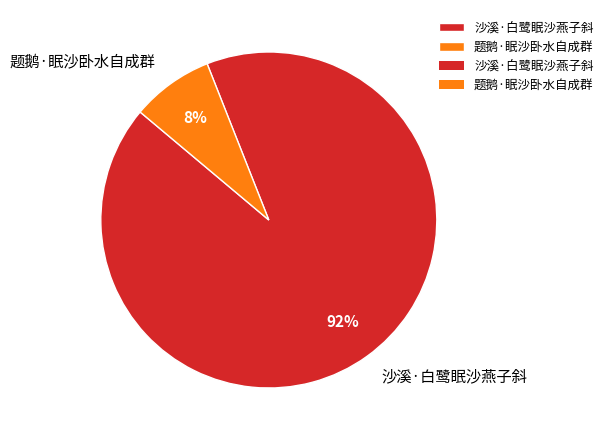

To the nearest percent, what is the combined percentage of 题鹅·眠沙卧水自成群 and 沙溪·白鹭眠沙燕子斜?

100%